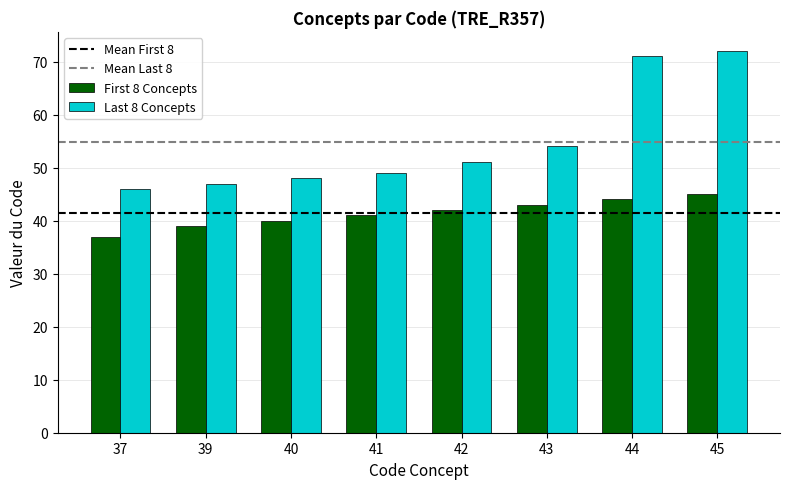

What is the average value of the Last 8 Concepts series?

55